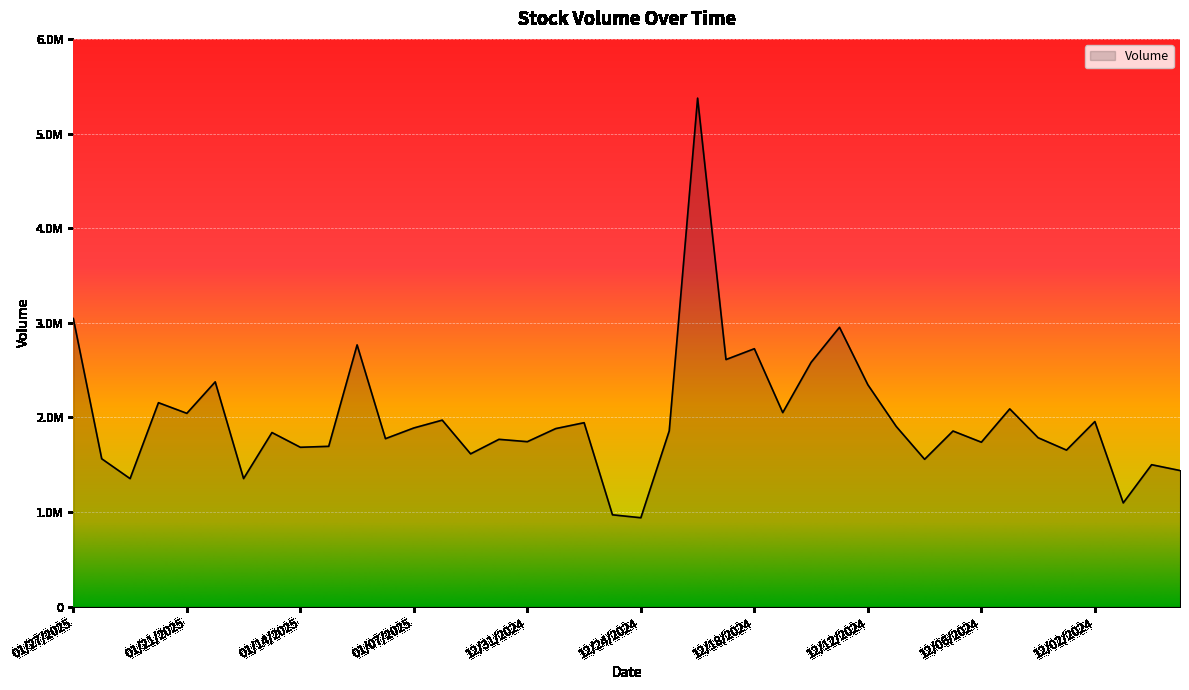

Where does the data first go above 1856831?

01/27/2025